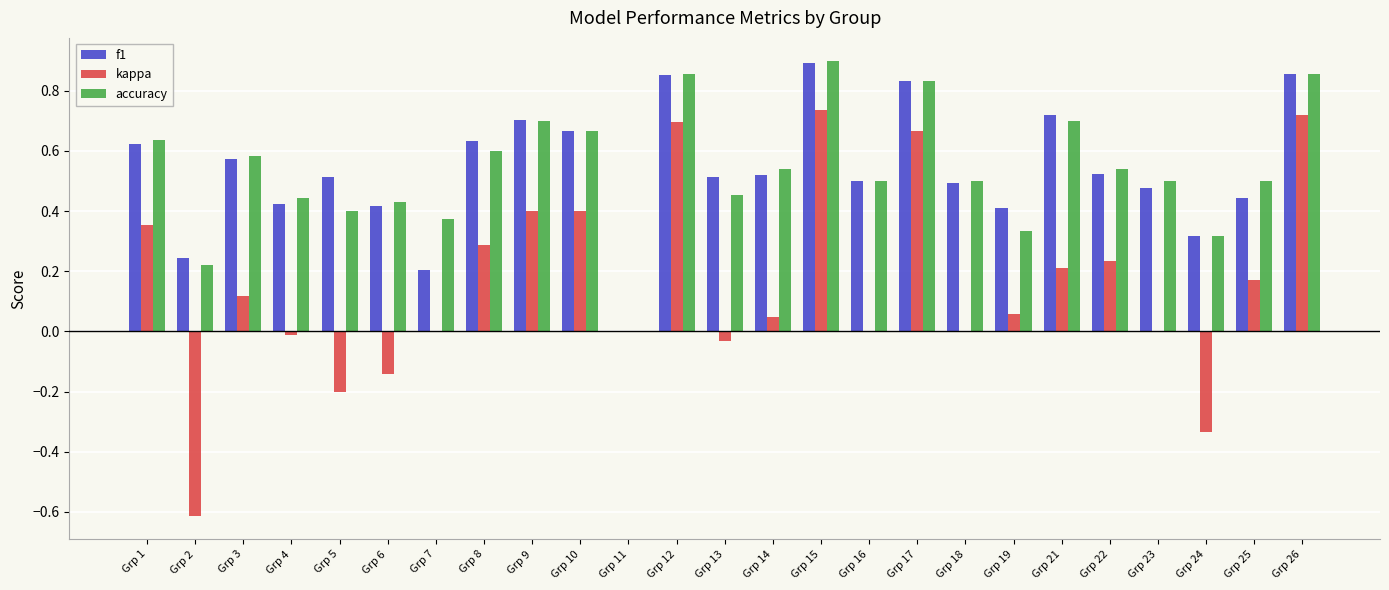

Which category has the highest value across all series?

Grp 15